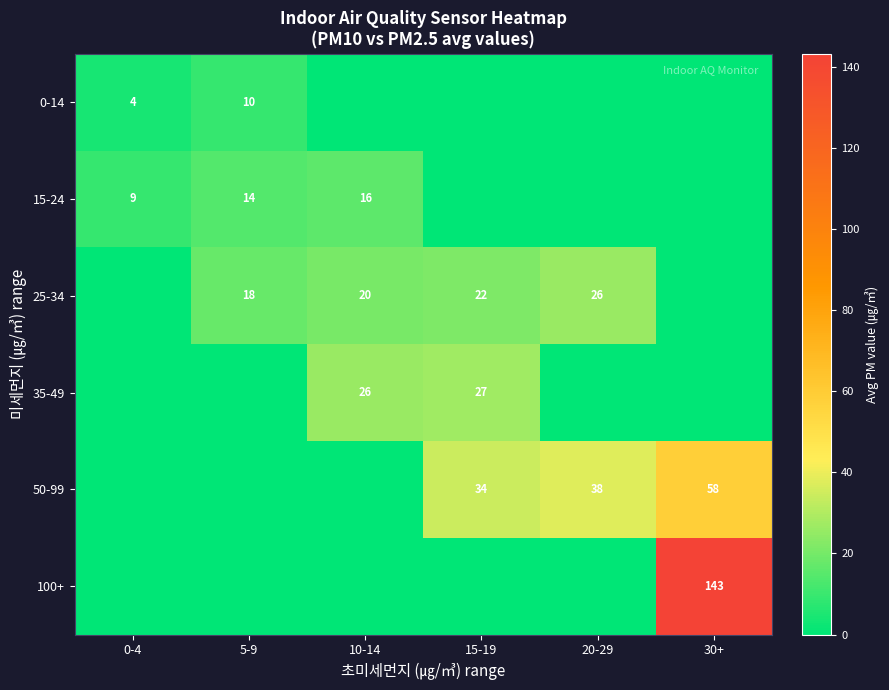

Is the value of 50-99 at 30+ greater than the value of 15-24 at 10-14?

Yes